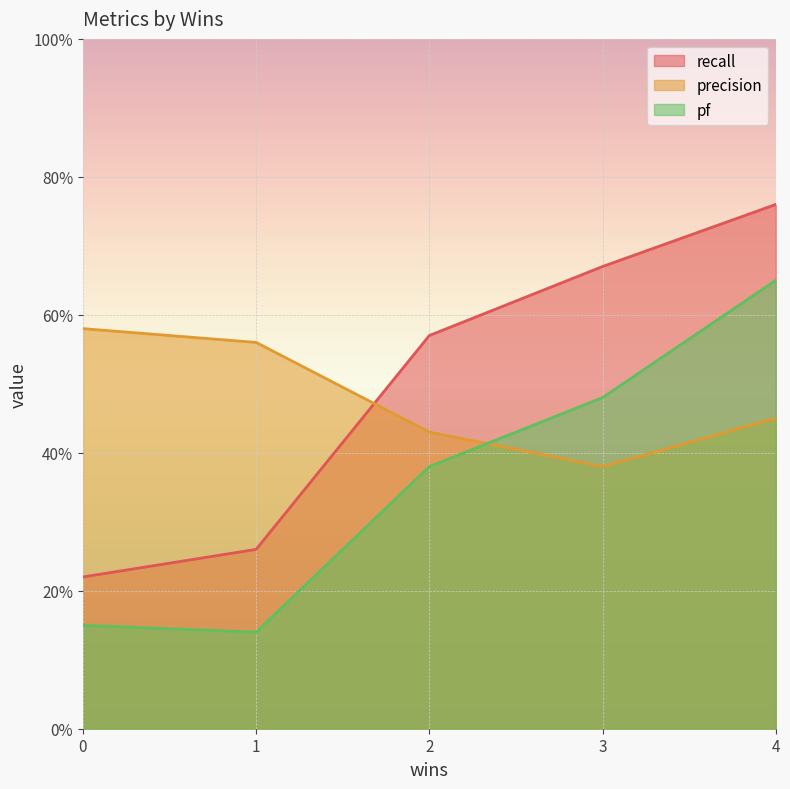

At which label does pf reach its minimum?

1